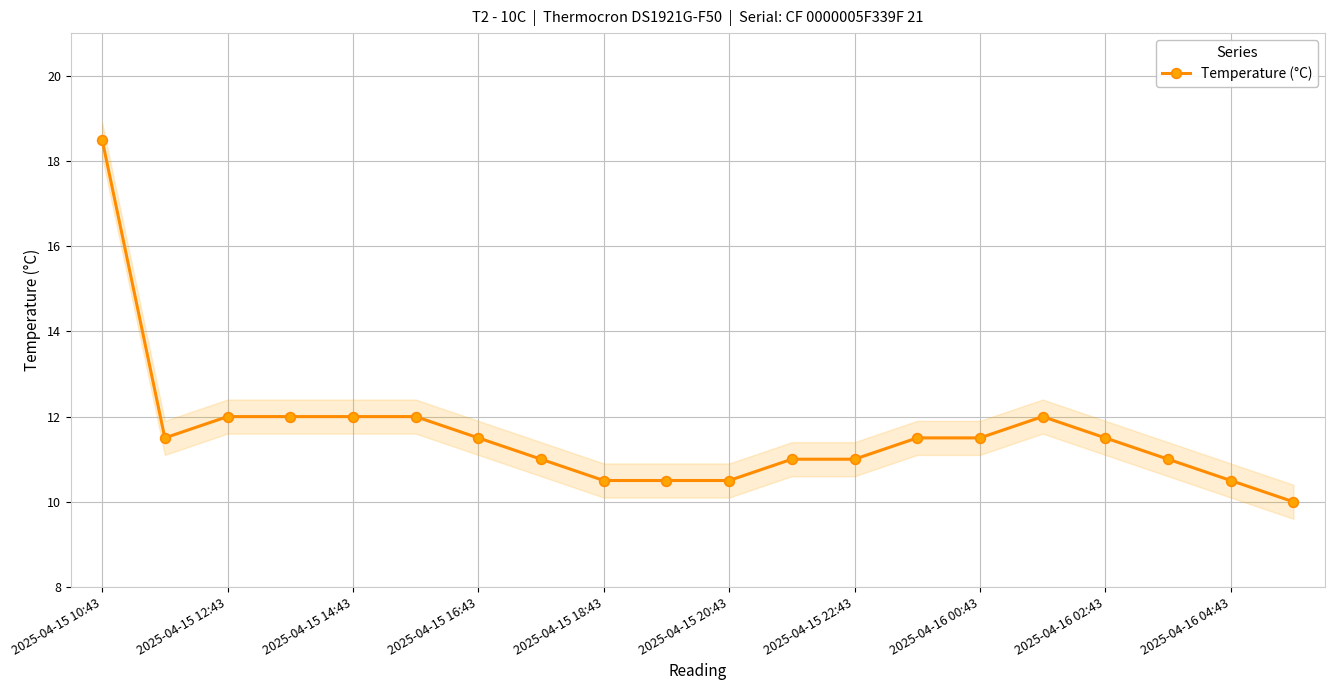

How many interior local peaks (higher than both neighbors) does the data have?

1